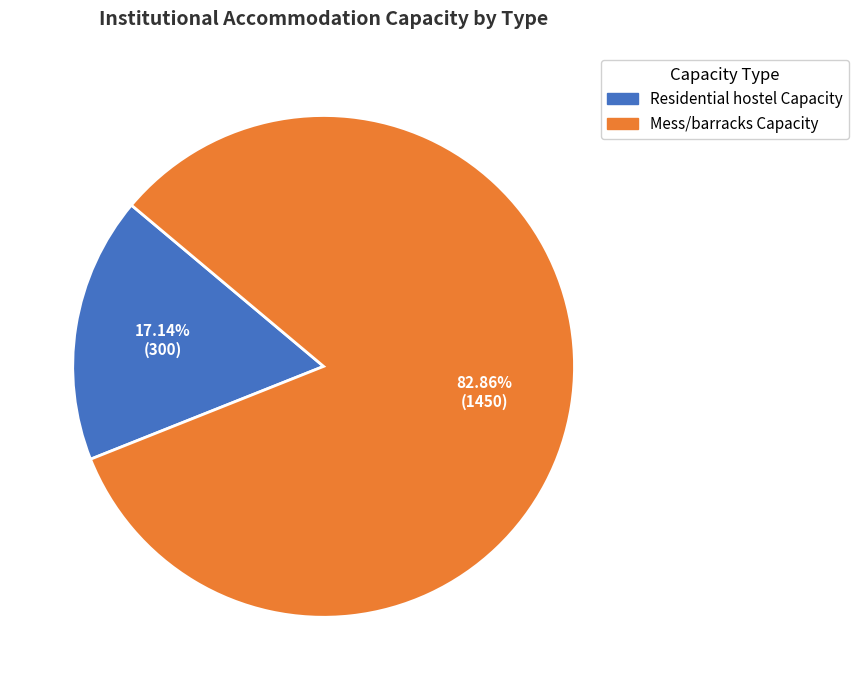

Do Mess/barracks Capacity and Residential hostel Capacity together represent more than half of the pie?

Yes